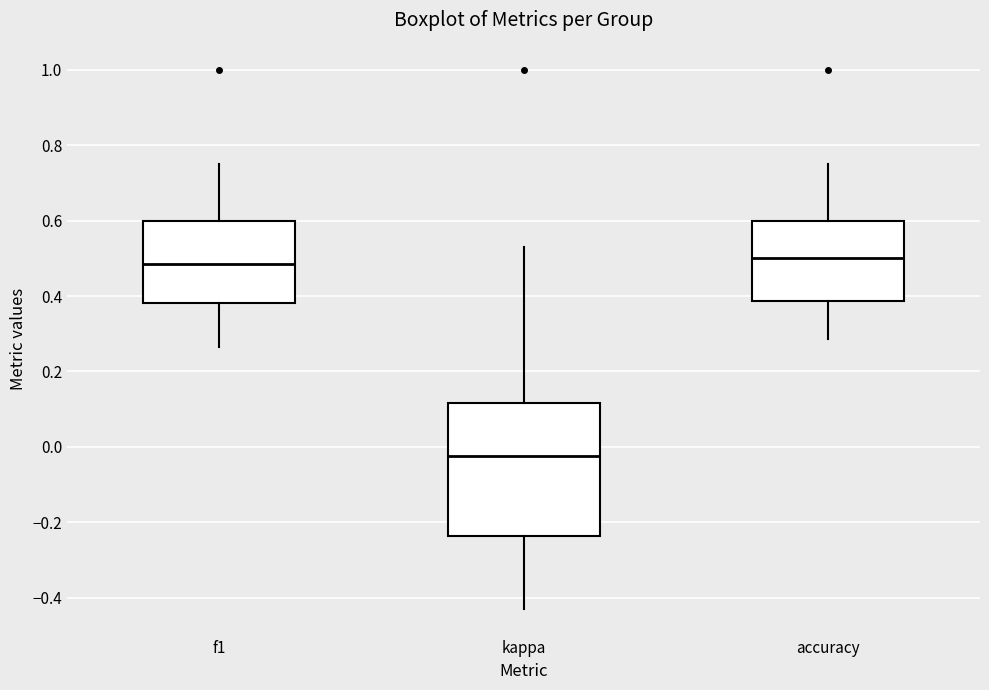

Comparing the boxes themselves (not the whiskers), which one is the tallest?

kappa